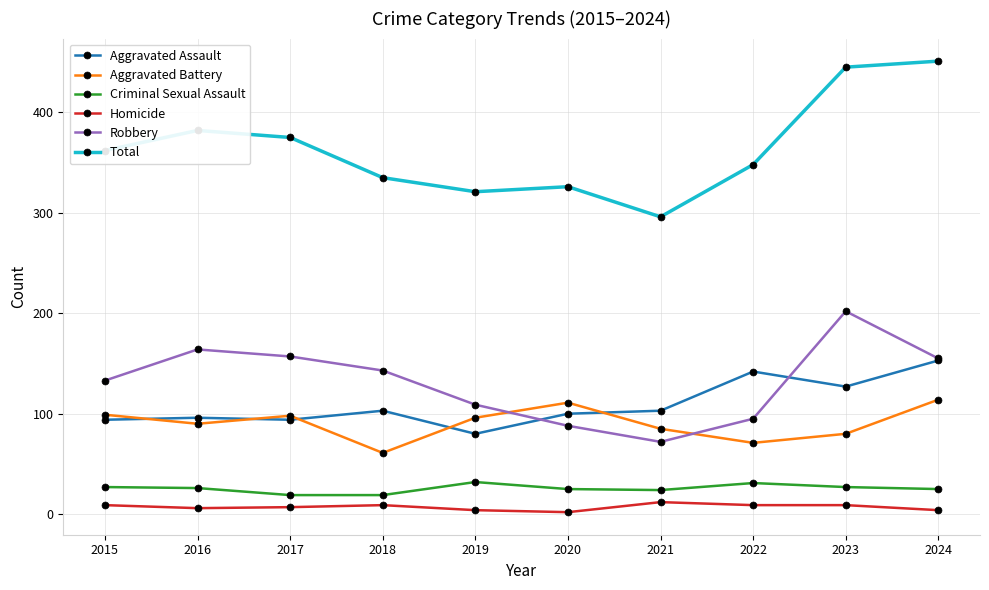

What is the difference between the highest and lowest values at 2020?

324